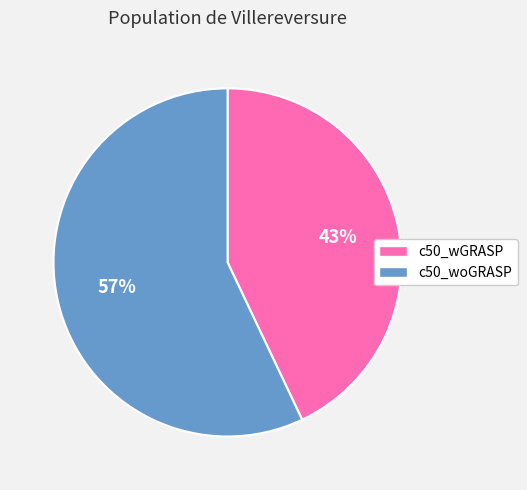

Do c50_woGRASP and c50_wGRASP together represent more than half of the pie?

Yes